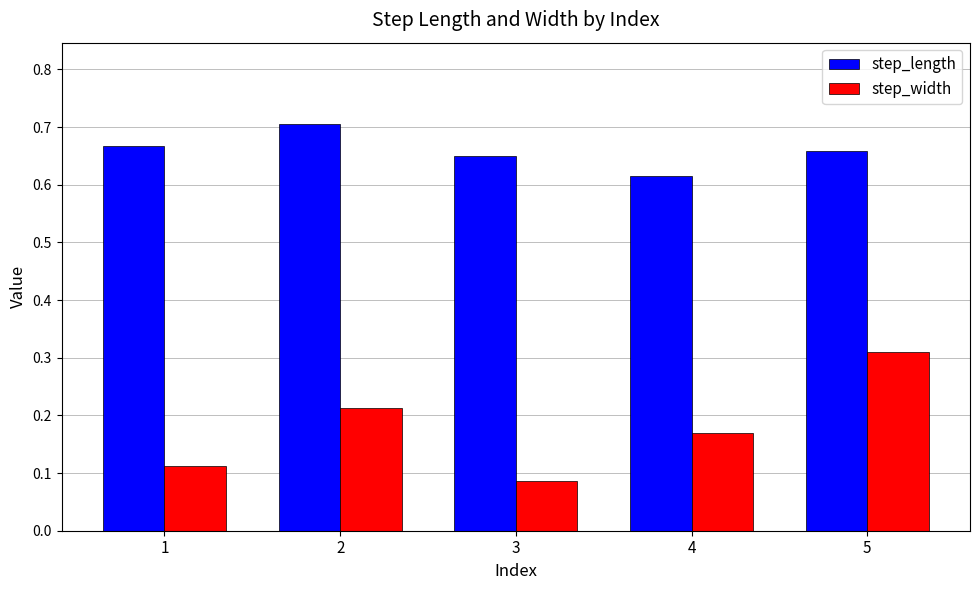

At 5, list the series in order from largest to smallest.

step_length, step_width